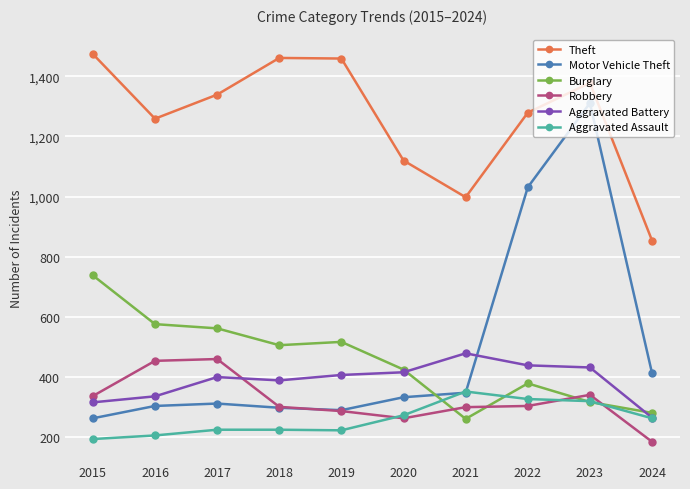

True or false: Theft and Robbery cross at least once.

False